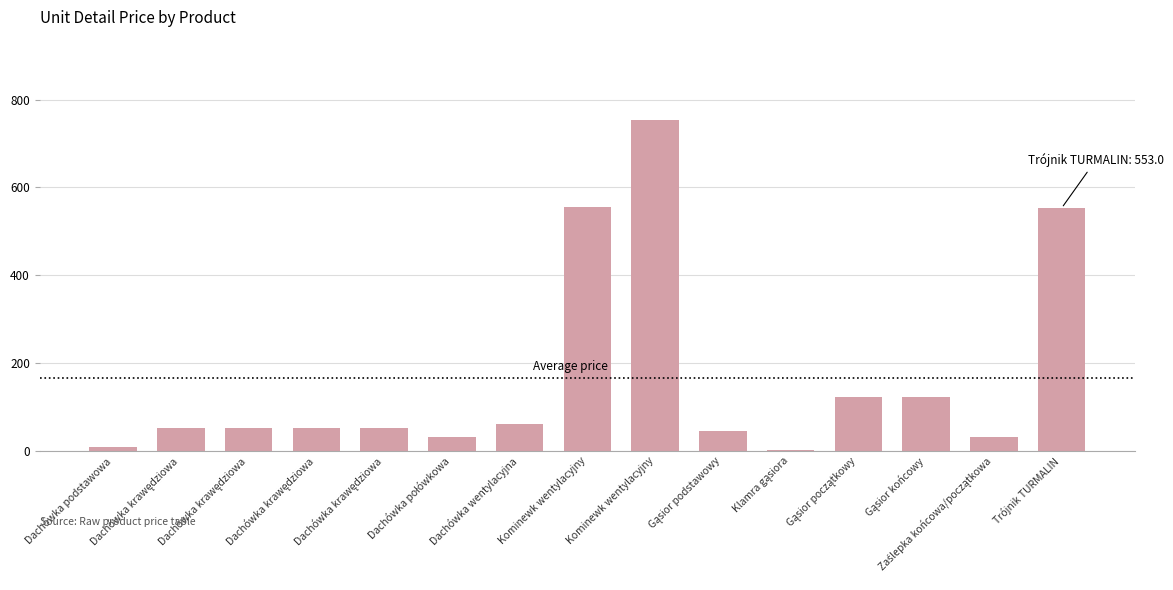

What is the smallest value displayed?

0.7